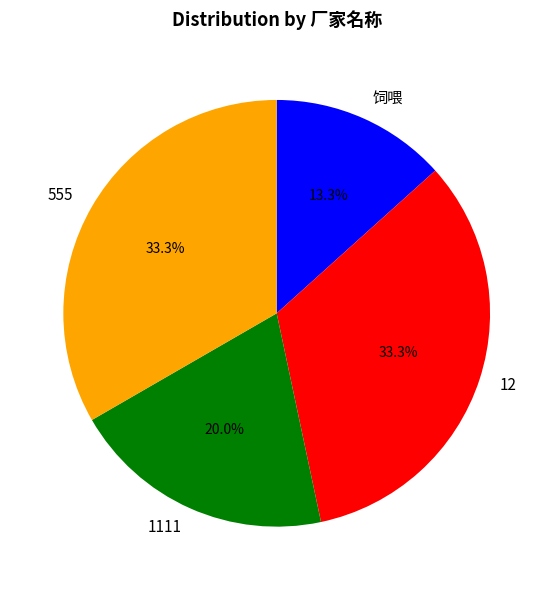

Which category has the smallest portion of the pie?

饲喂